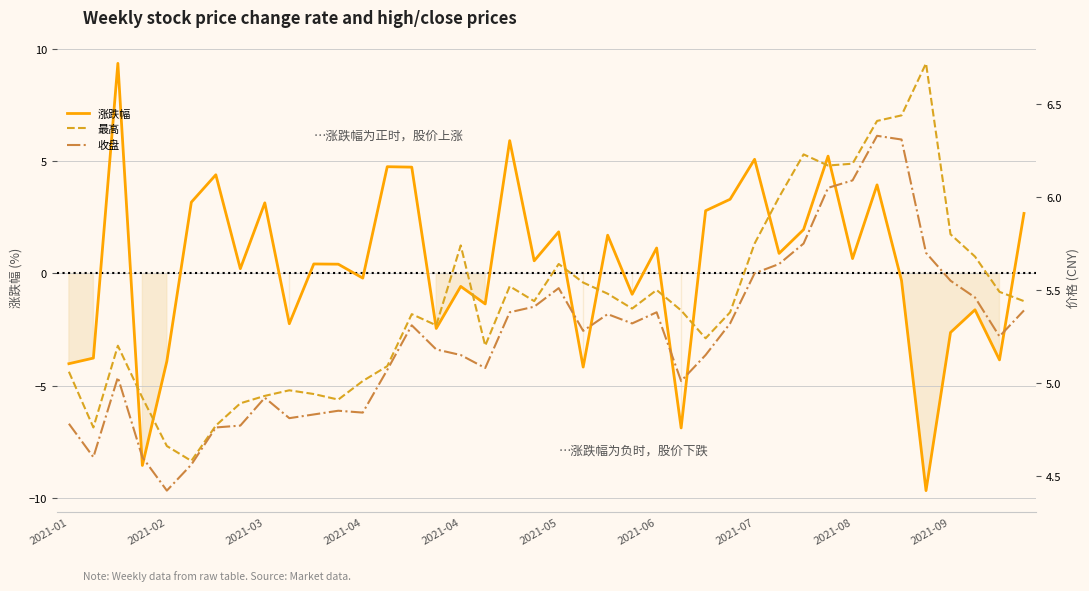

Is the value of 收盘 at 11 greater than the value of 最高 at 2021-04?

No